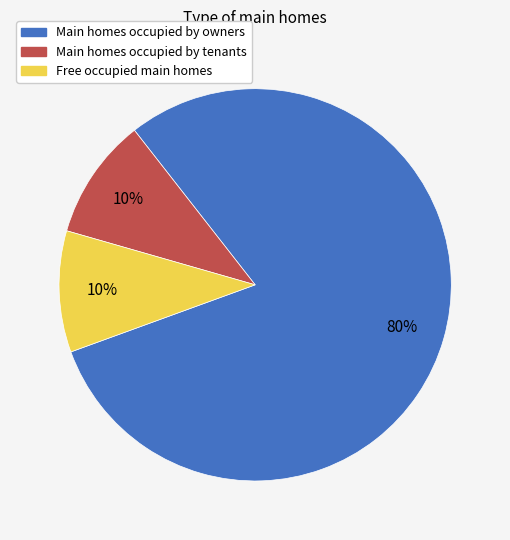

To the nearest percent, what is the difference between the Free occupied main homes and Main homes occupied by owners slice percentages?

70%